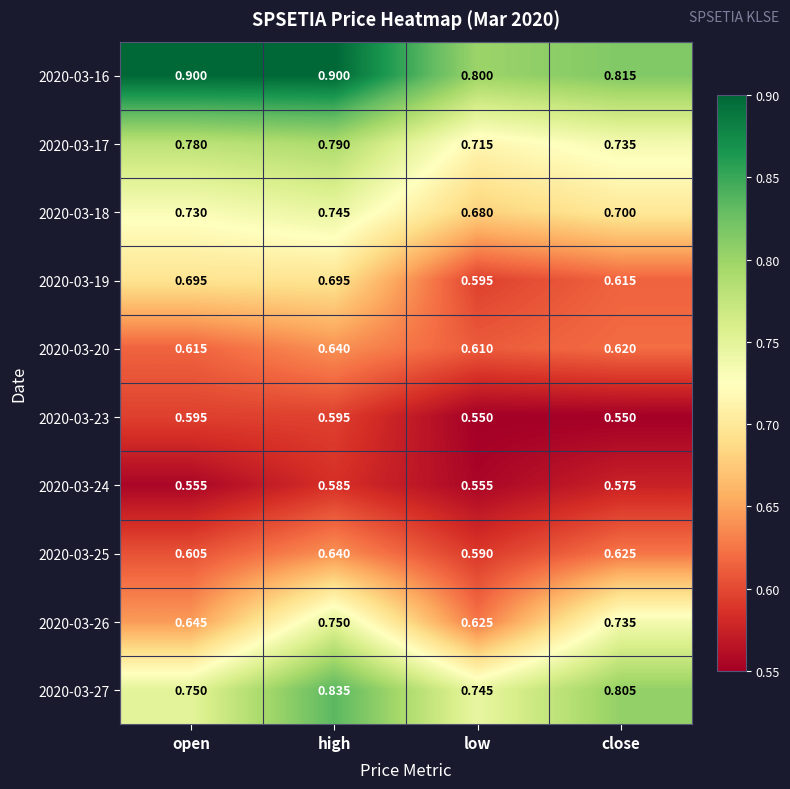

Which series has the largest range (max minus min)?

2020-03-26